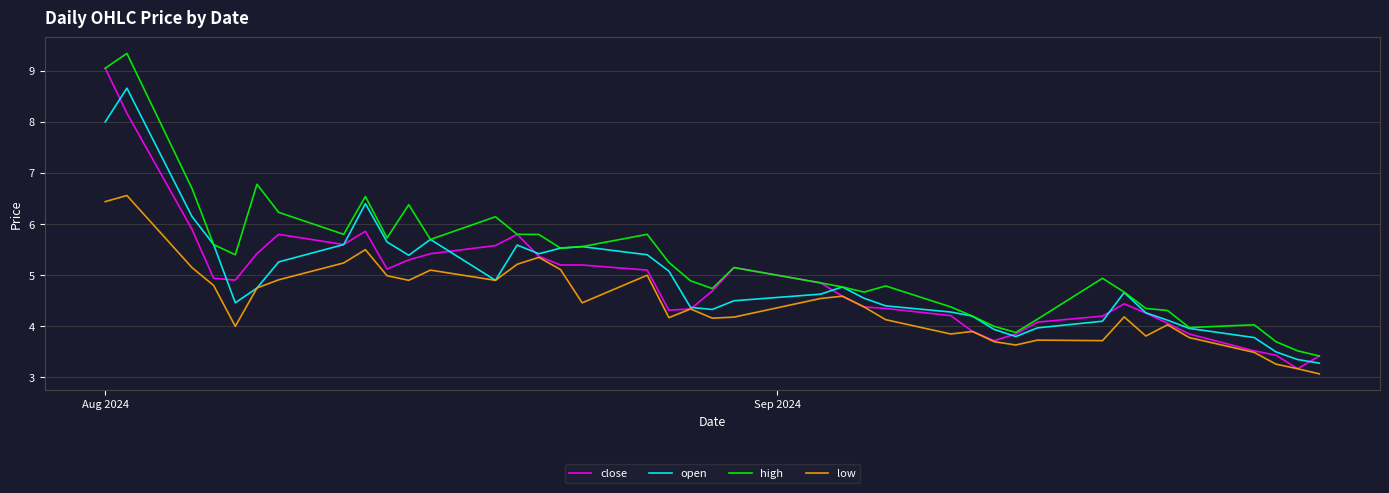

True or false: high and low cross at least once.

False